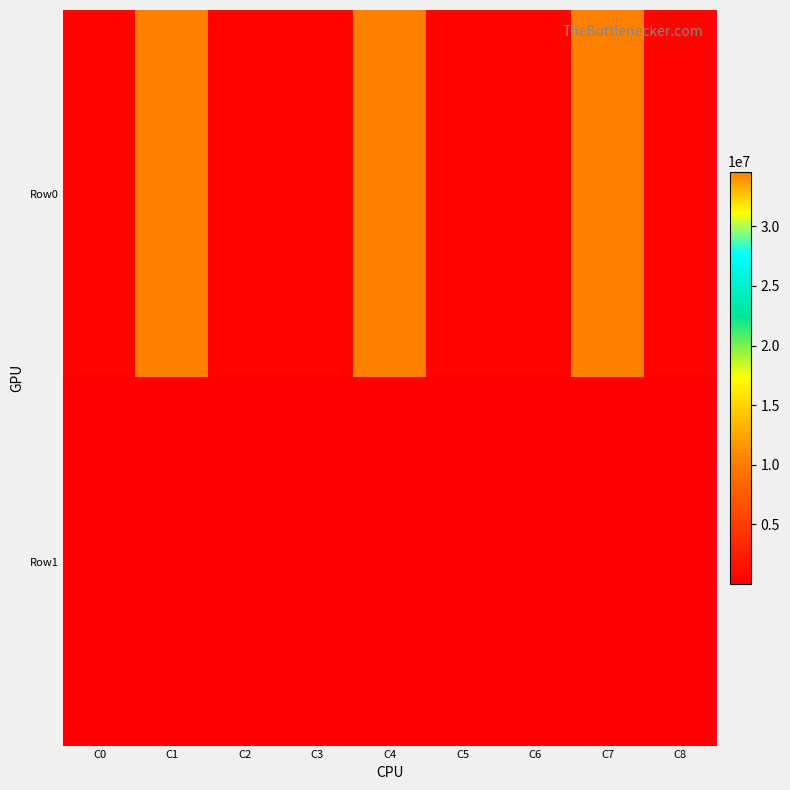

What is the minimum value shown in the chart?

322